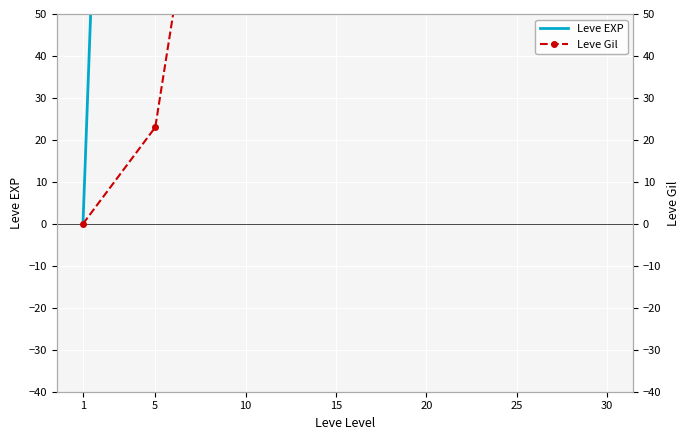

Between 10 and 25, which series saw the biggest shift?

Leve EXP